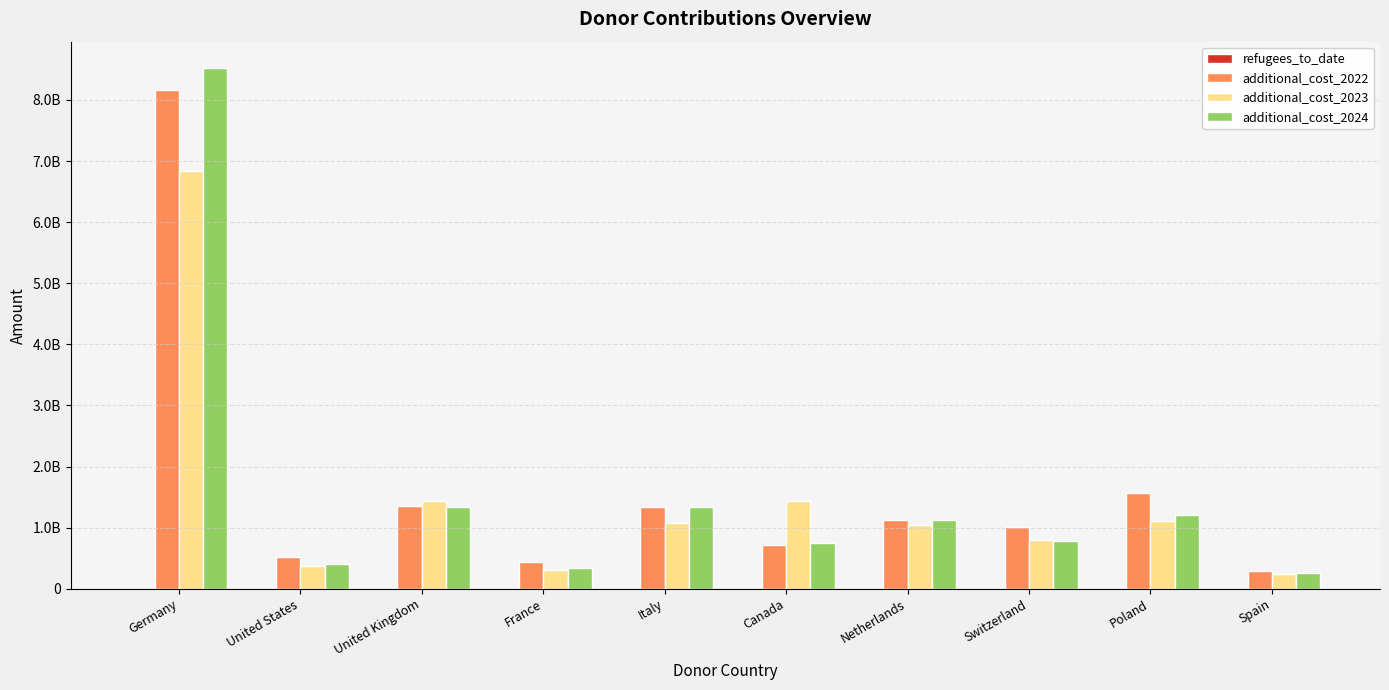

Is it true that additional_cost_2023 equals 1430908248.7 at Canada?

True